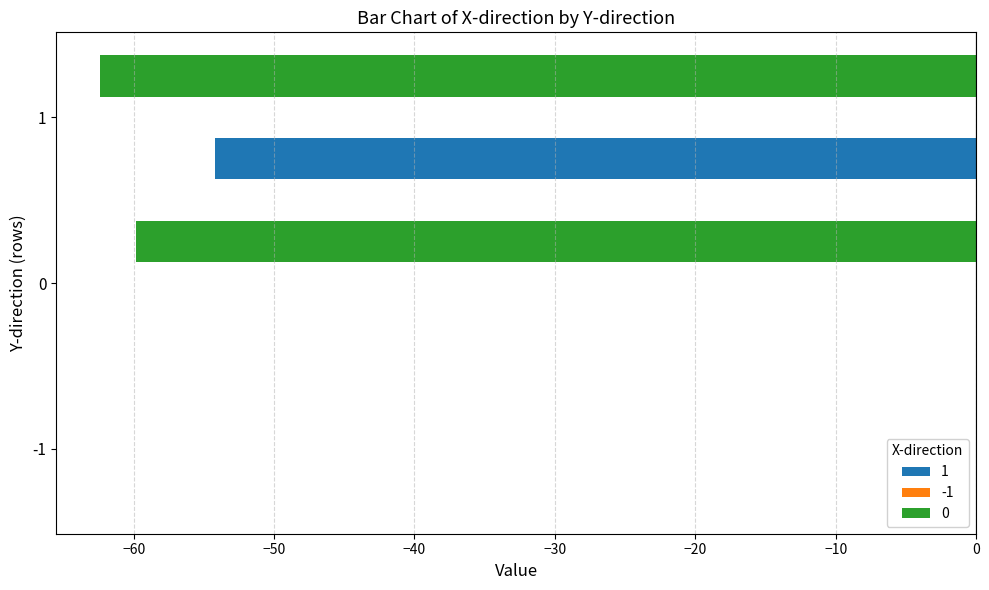

The value of 1 at 0 is 34.3. True or false?

False